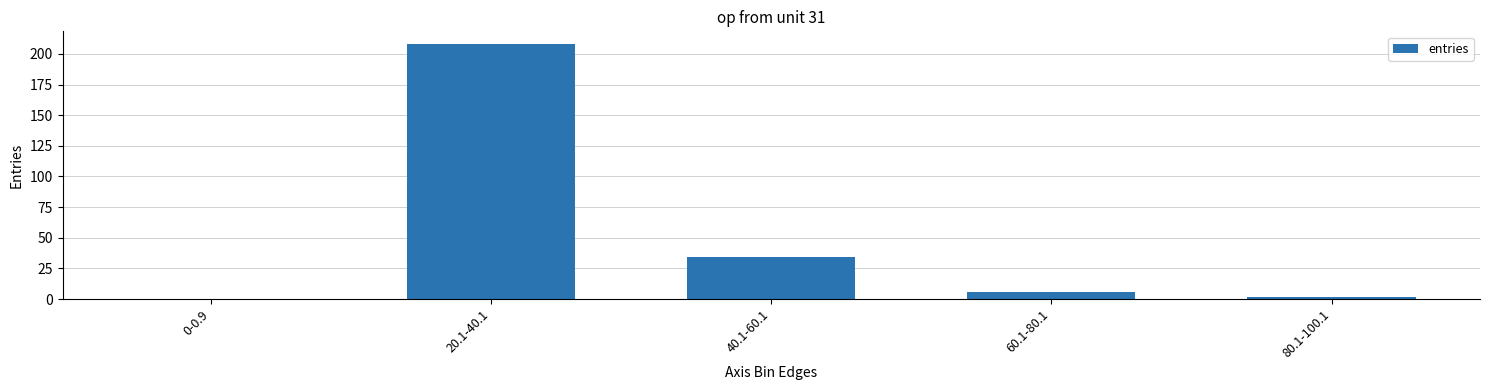

What is the change in value from 40.1-60.1 to 60.1-80.1?

-28